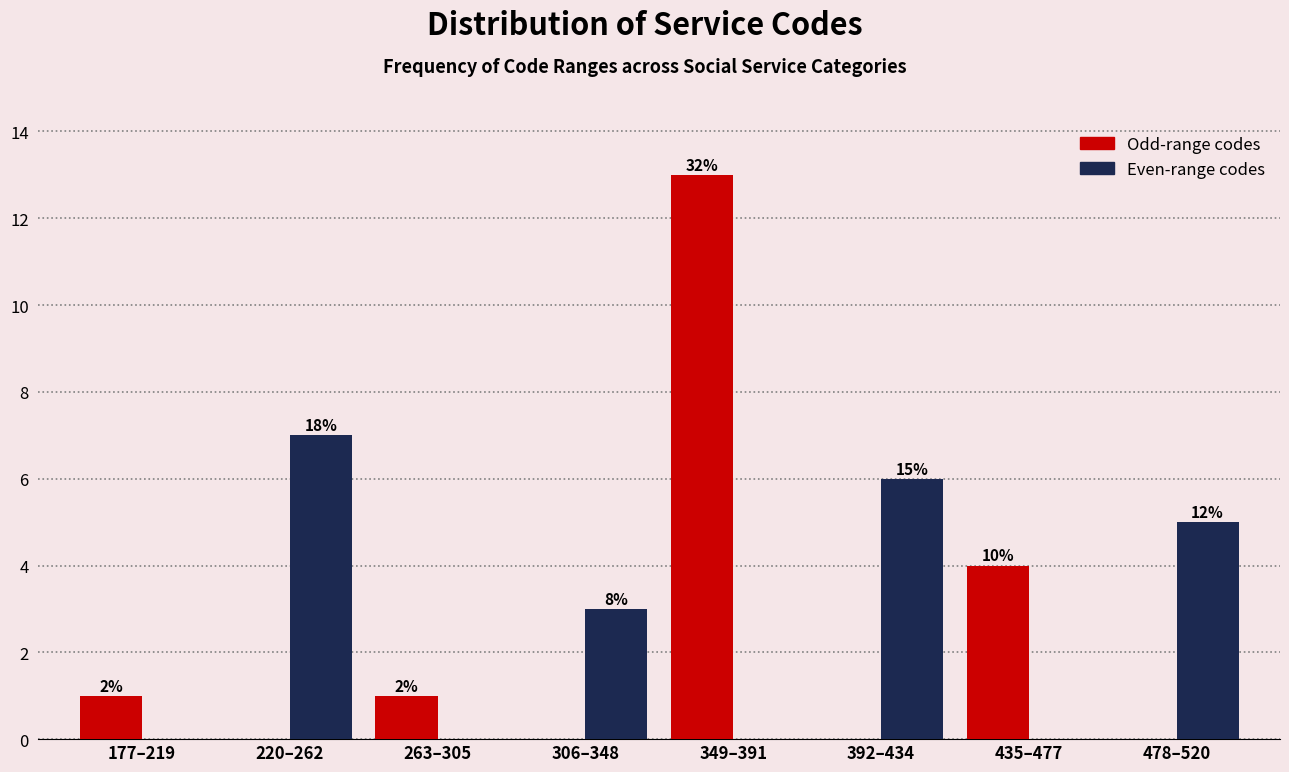

What are all the series names shown in the legend?

Odd-range codes, Even-range codes